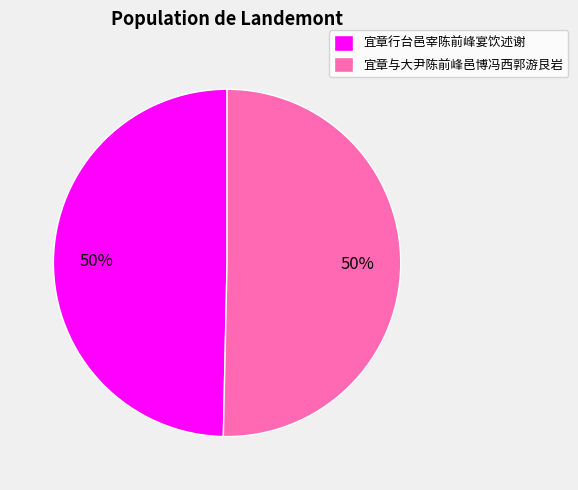

To the nearest percent, what is the average slice percentage?

50%